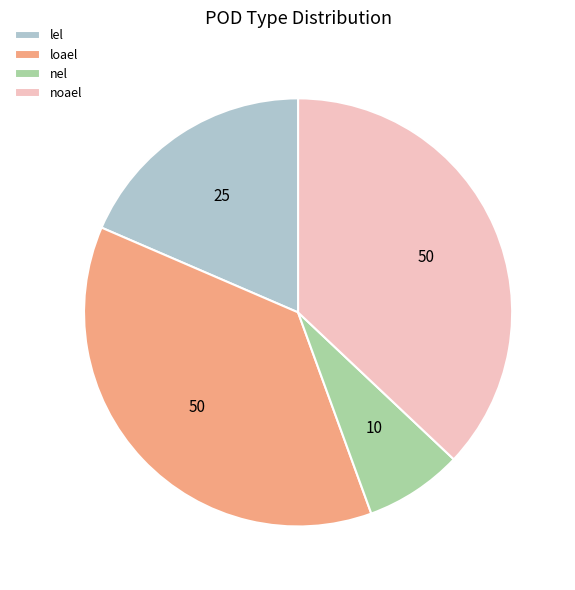

Is there any slice that represents more than half of the pie?

No